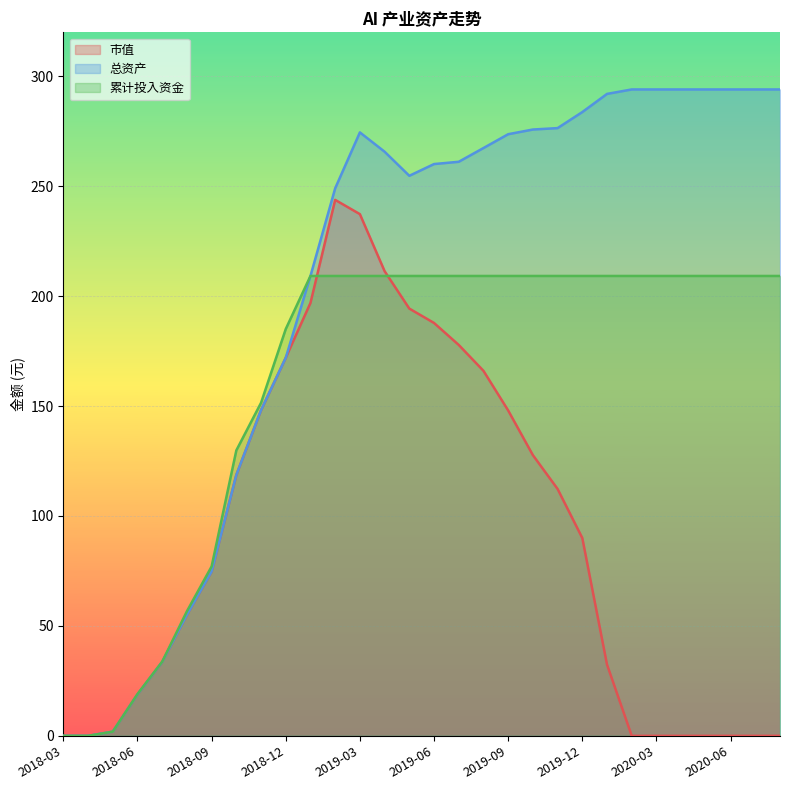

Which series has the widest spread of values?

总资产